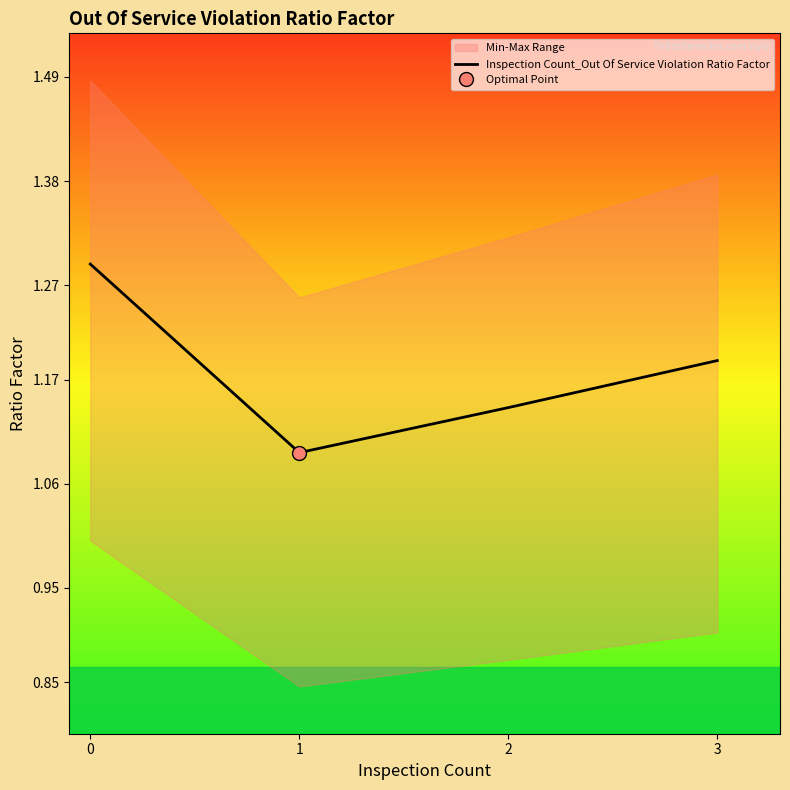

What is the sum of all values?

4.7